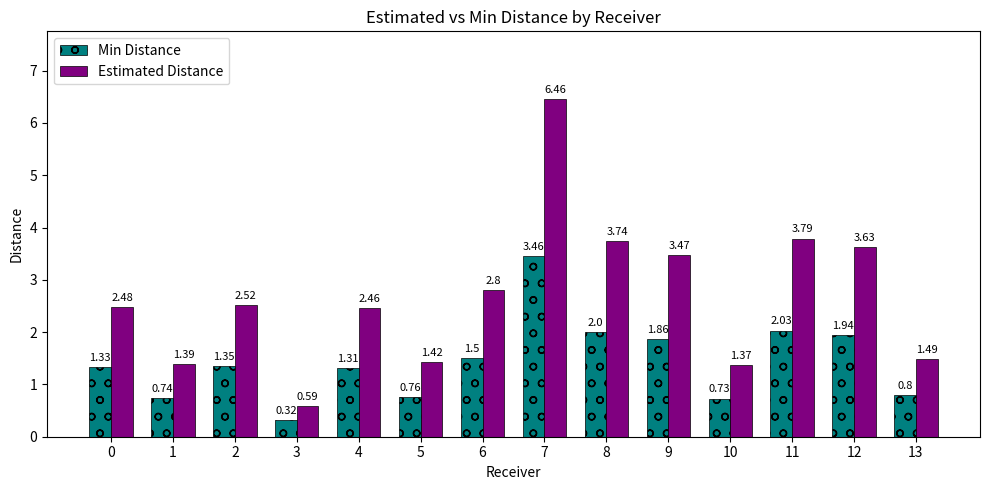

Where is Estimated Distance nearest to the value 3?

6